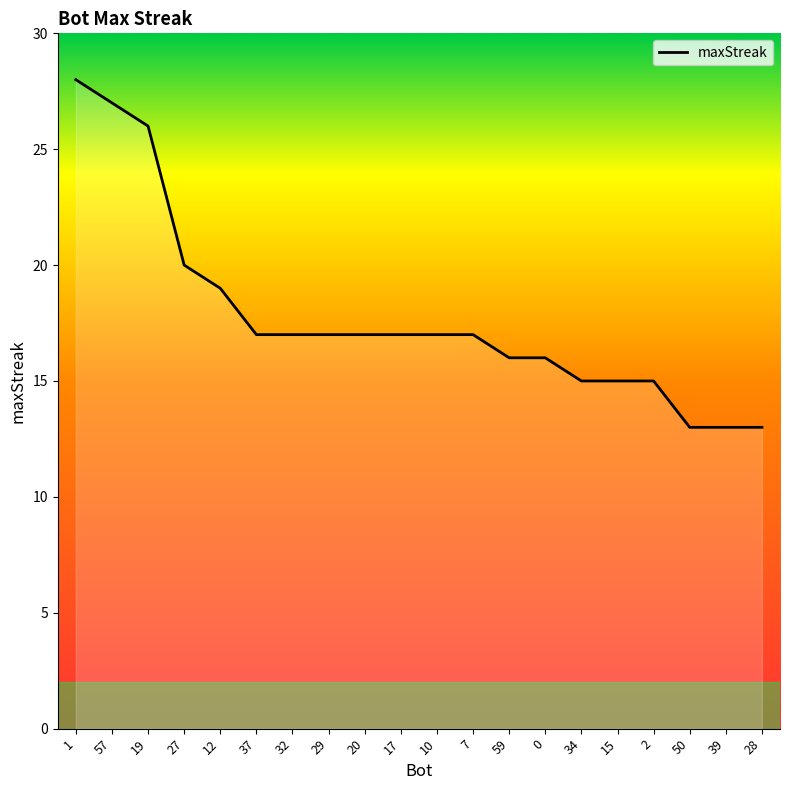

Reading left to right, extract all data points from this chart.

28	27	26	20	19	17	17	17	17	17	17	17	16	16	15	15	15	13	13	13